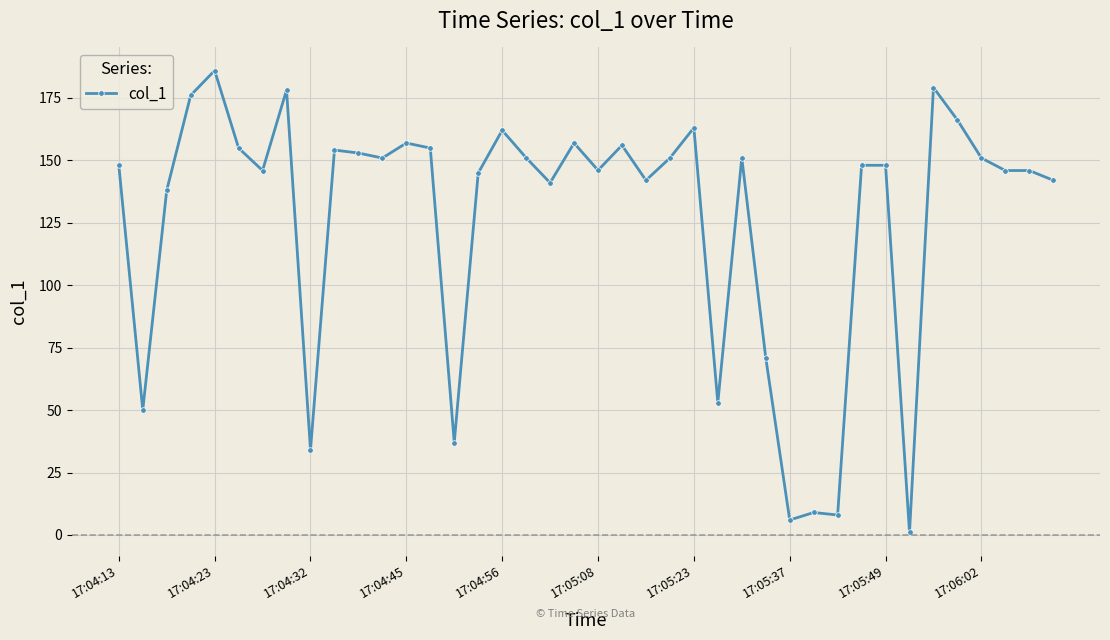

True or false: there are more than 1 points higher than both neighbors.

True